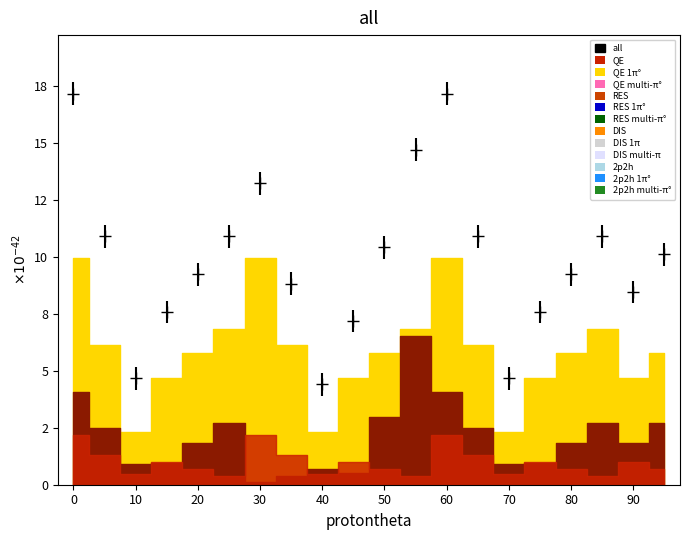

Which series has the largest total across all categories?

all